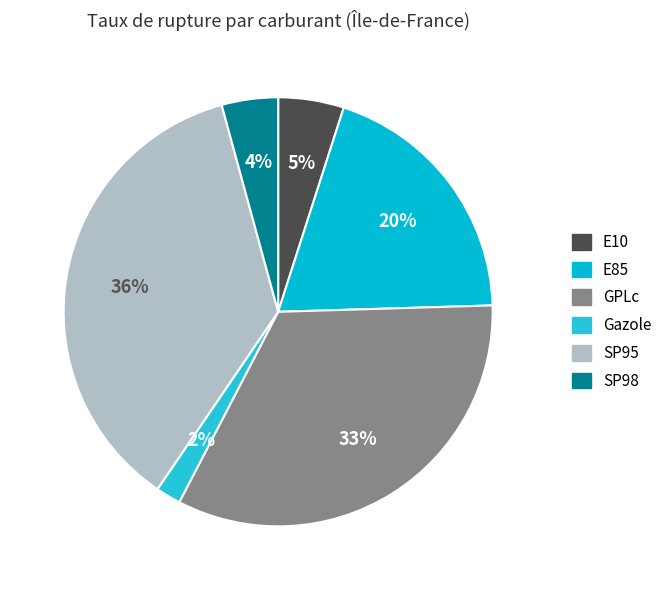

Is there any slice that represents more than half of the pie?

No